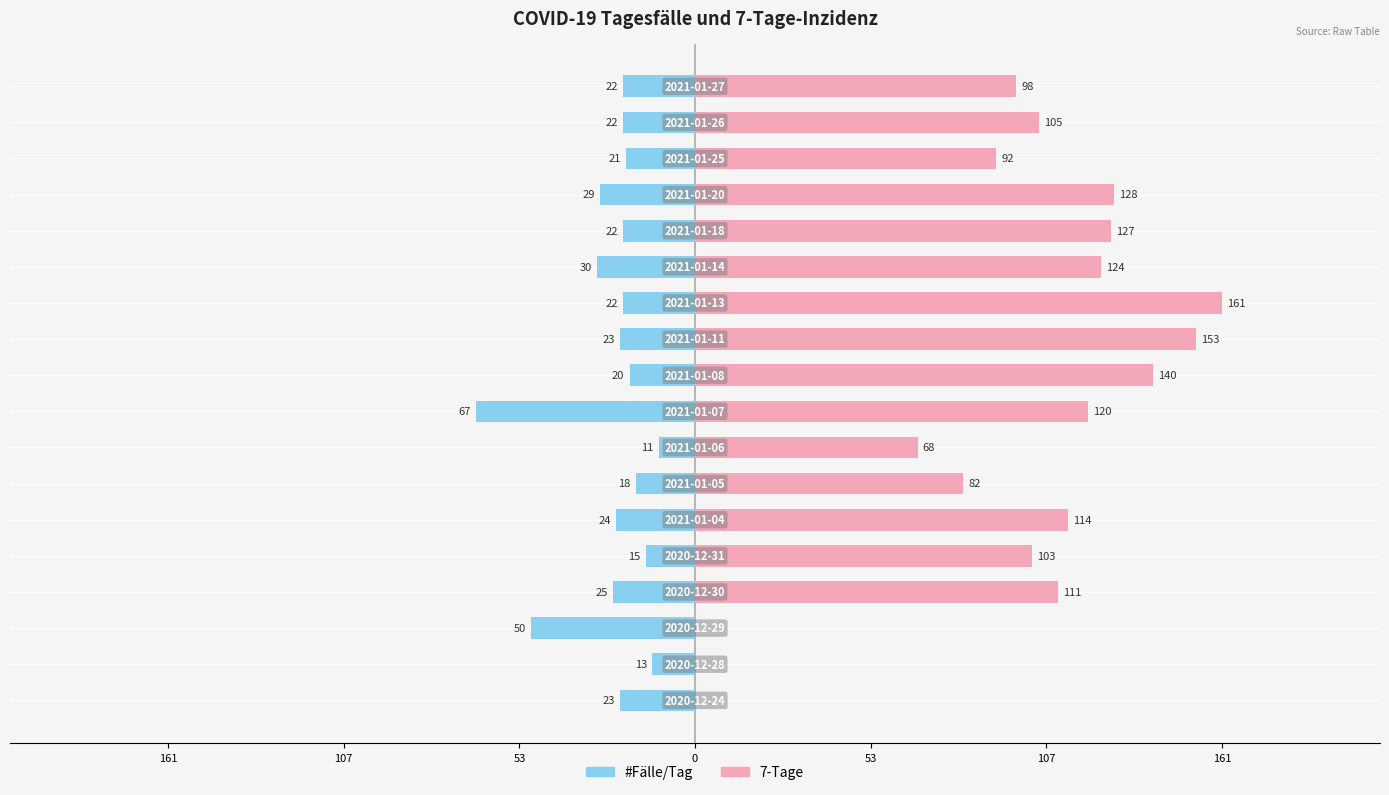

What is the approximate value of #Fälle/Tag at 161, to the nearest 10?

-20